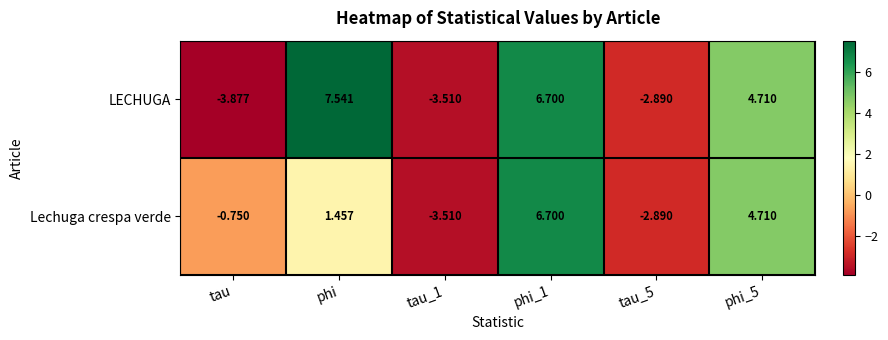

Is the value of LECHUGA at phi greater than the value of Lechuga crespa verde at phi_1?

Yes